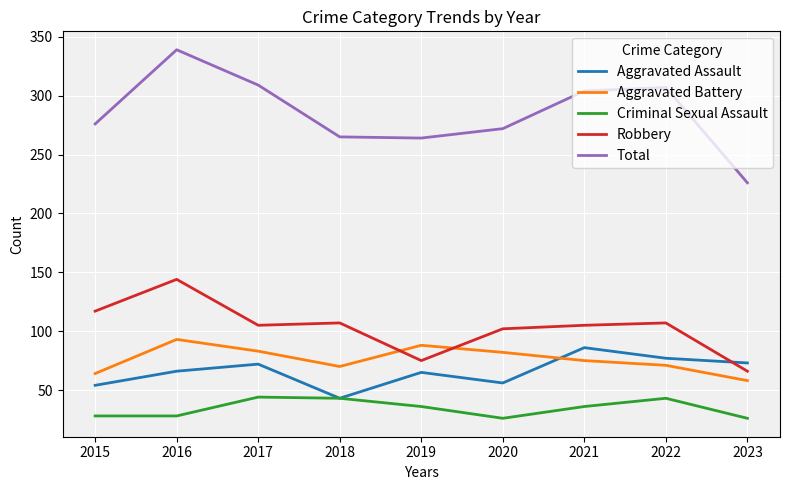

What is the total value across all series at 2016?

670